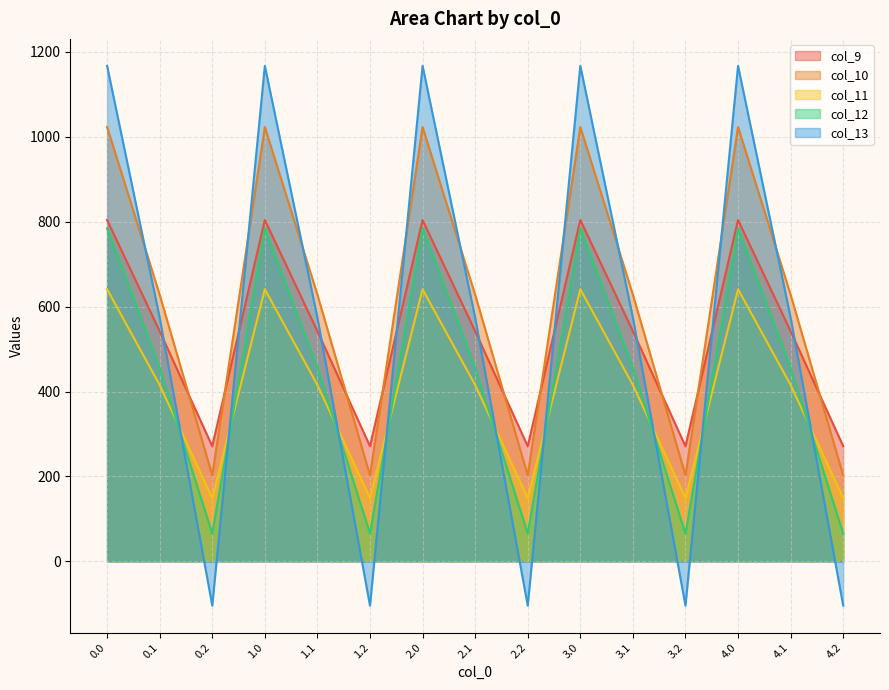

What is the difference between the highest and lowest values at 4.0?

526.2